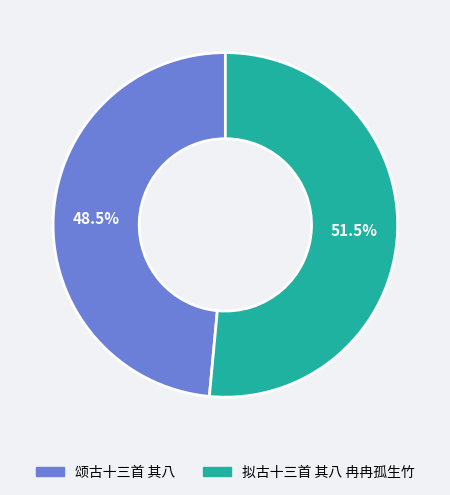

Approximately how many times larger is the value at 拟古十三首 其八 冉冉孤生竹 compared to 颂古十三首 其八?

1.1